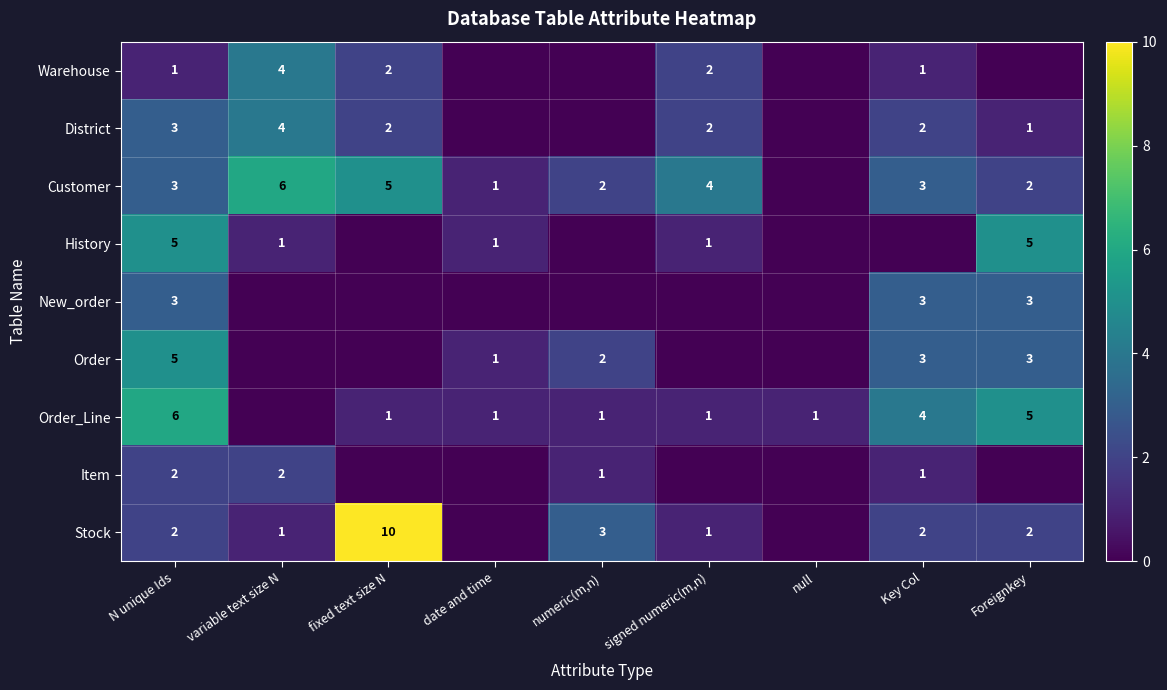

What is the sum of the History values at N unique Ids and variable text size N?

6